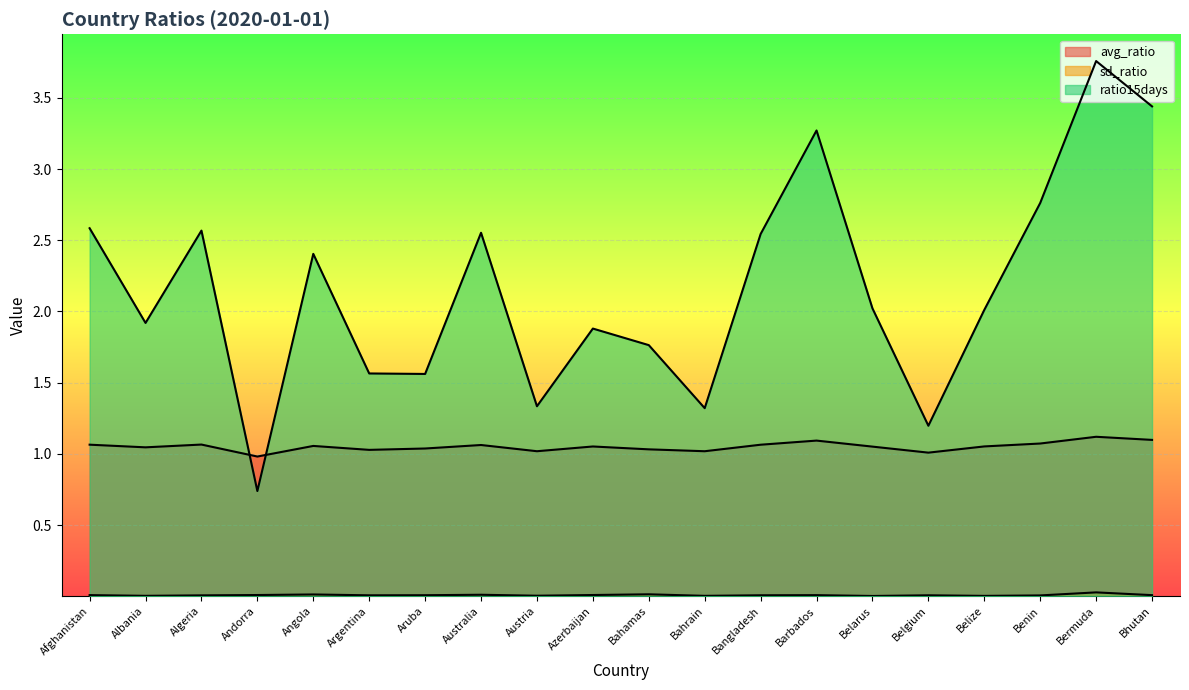

What is the spread (max minus min) of values at Afghanistan?

2.6